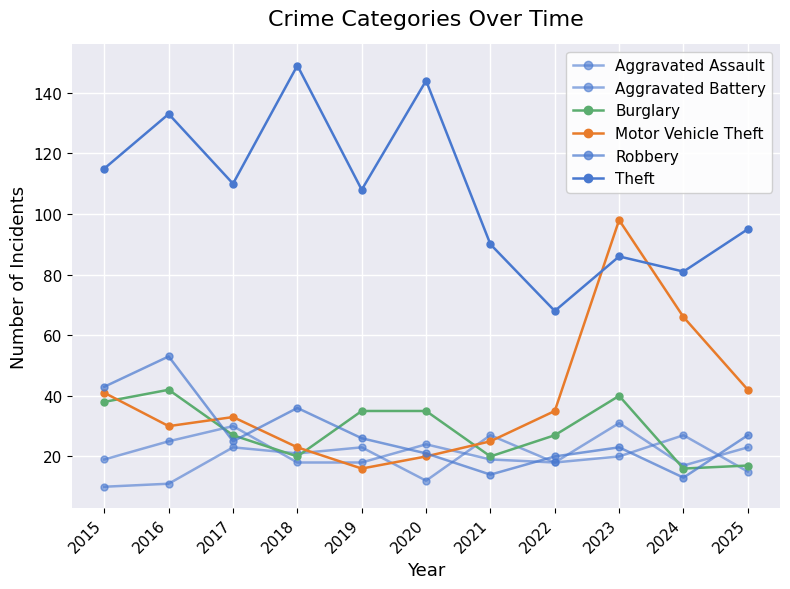

What is the difference between the second highest and minimum values in the Burglary series?

24